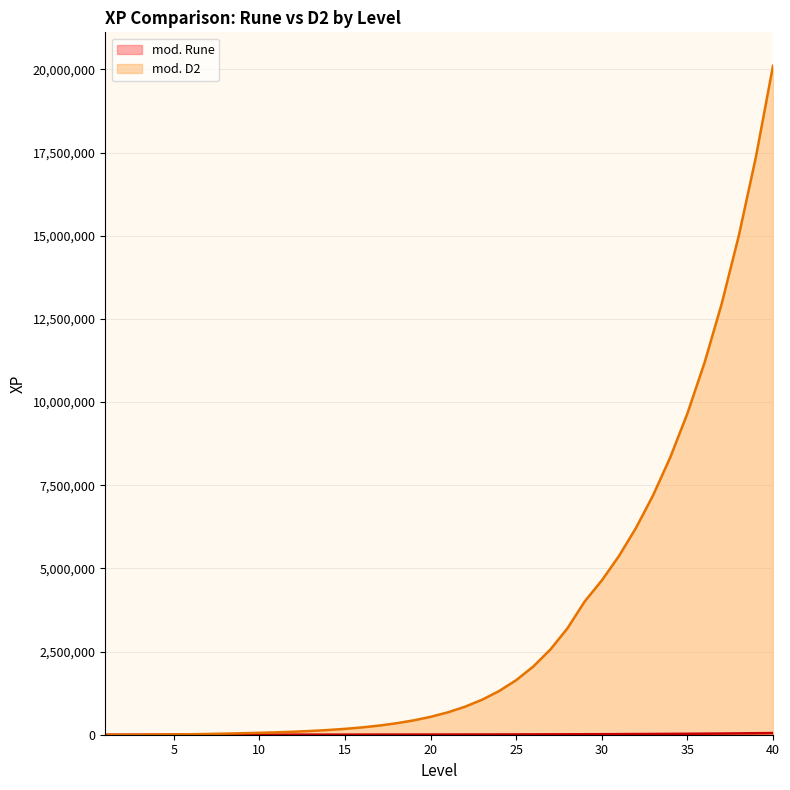

Reading left to right, list all the values displayed in this chart.

mod. Rune: 0	500	1000	2250	4125	6300	1129	1267	1423	1597	1792	2012	2257	2533	2843	3190	3580	4018	4508	5059	5677	6371	7150	8024	9004	10105	11340	12727	14283	16030	17990	20190	22660	25432	28543	32036	35955	40355	45293	50836
mod. D2: 0	500	1500	3750	7875	14175	22680	32886	44396	57715	72144	90180	112725	140906	176133	220166	275208	344009	430012	537515	671893	839867	1049833	1312292	1640365	2050456	2563070	3203837	4004796	4637554	5370288	6218793	7201363	8339178	9656768	11182538	12949379	14995380	17364650	20108265